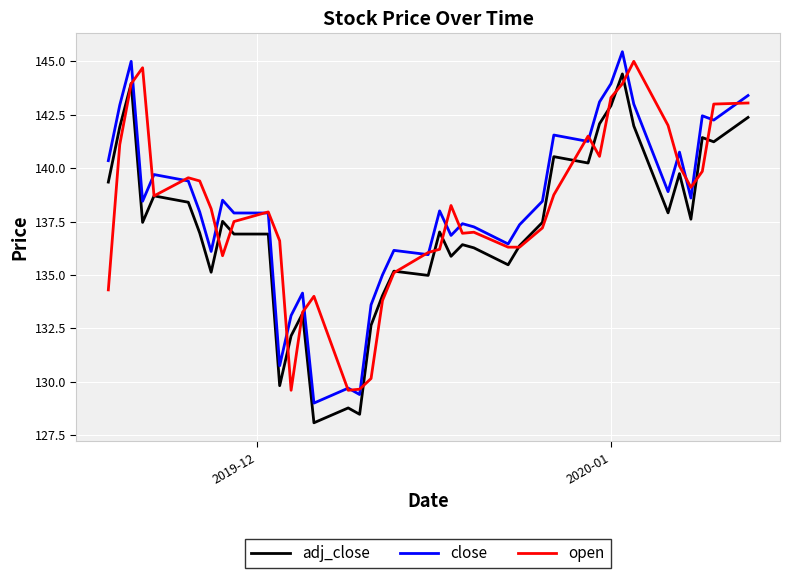

True or false: adj_close and close cross at least once.

False